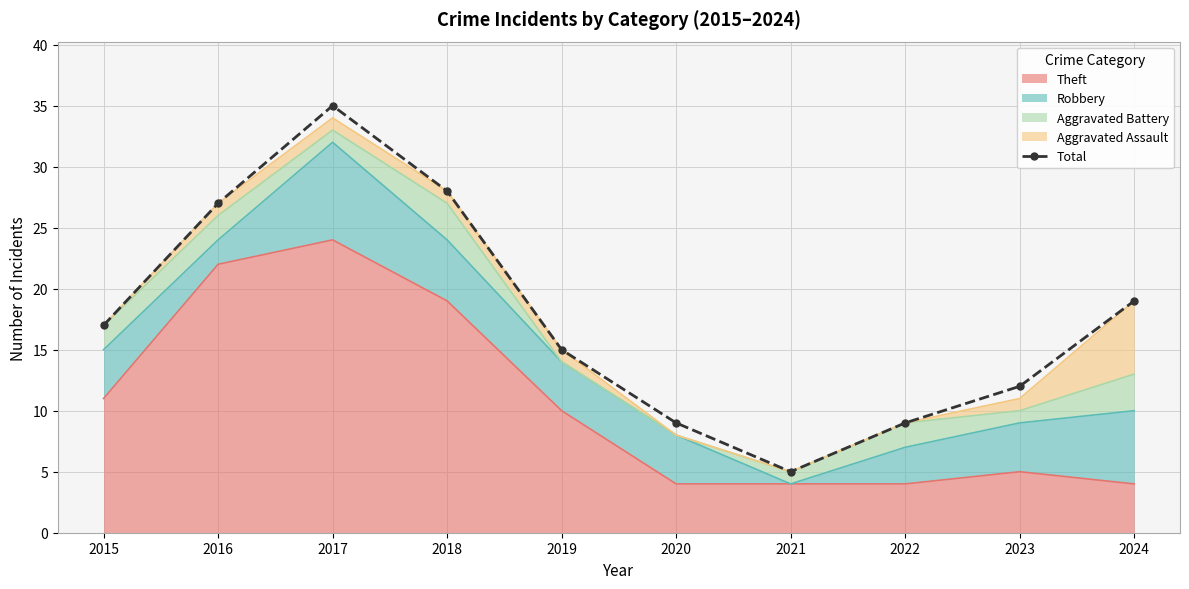

True or false: the data shows 14 at 2020.

False